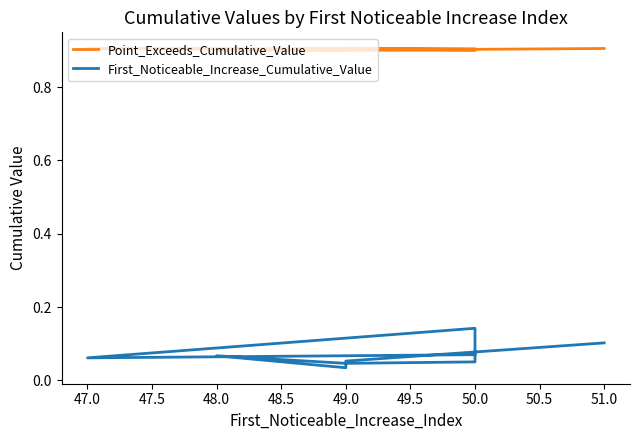

Count the Point_Exceeds_Cumulative_Value values in the range 0 to 1.

10